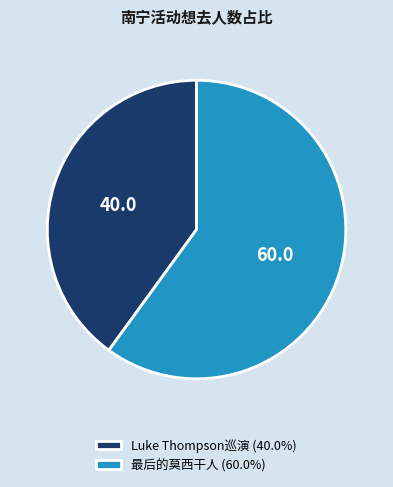

What is the ratio of the value at Luke Thompson巡演 (40.0%) to the value at 最后的莫西干人 (60.0%)?

0.7